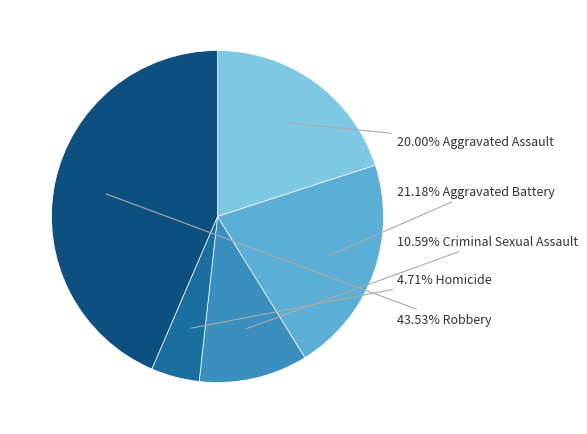

Is there a majority slice in this chart?

No